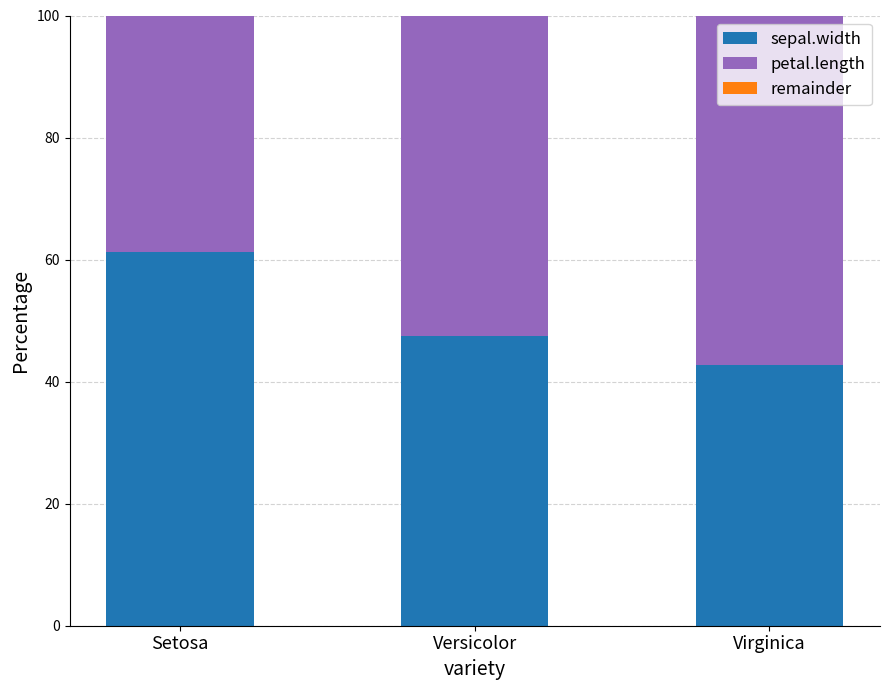

What is the approximate value of sepal.width at Setosa?

61.3